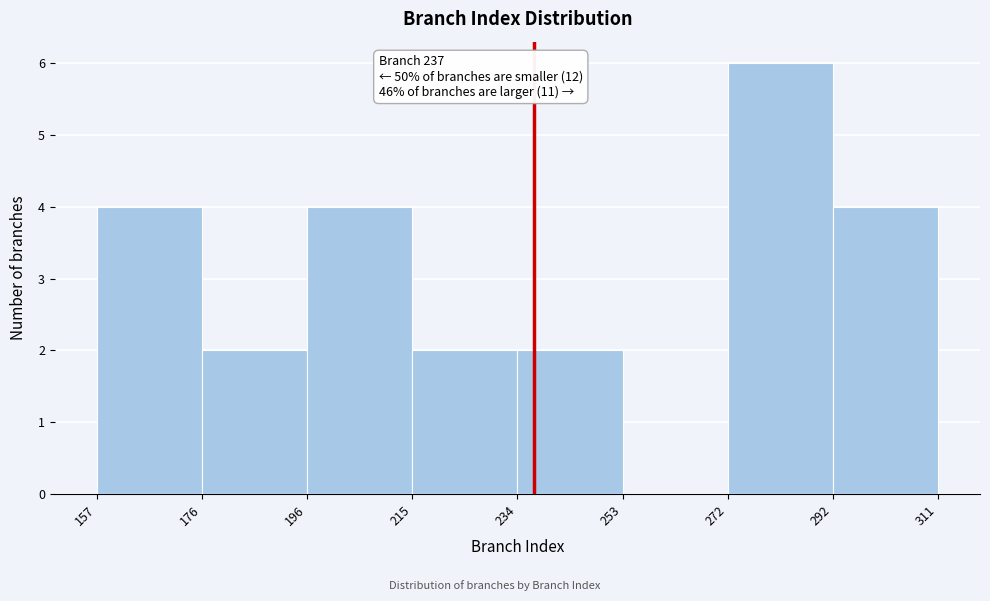

Over which range of the x-axis is the bar tallest?

272 to 292